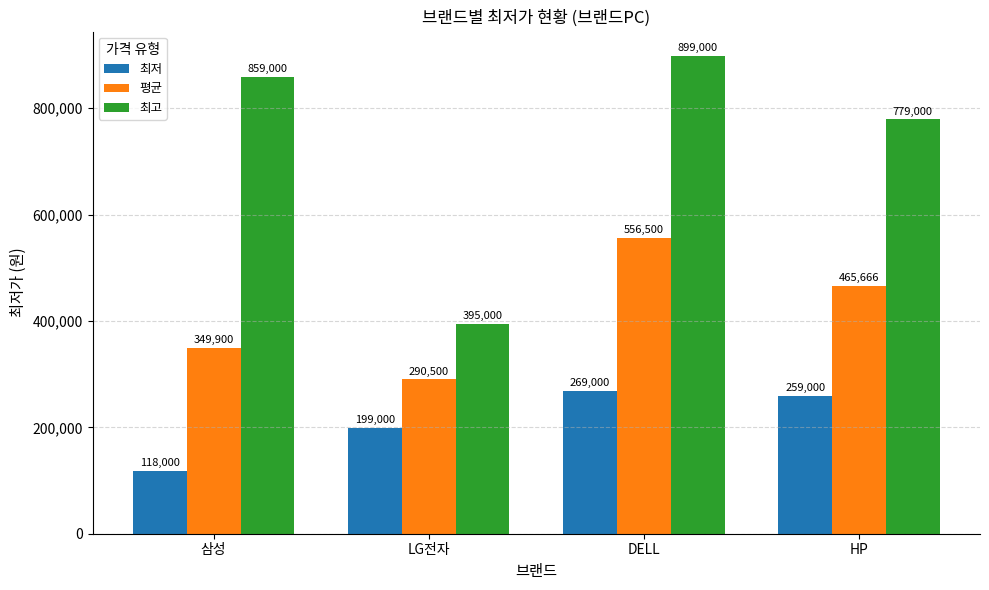

Where does the 평균 series first go above 465666?

DELL